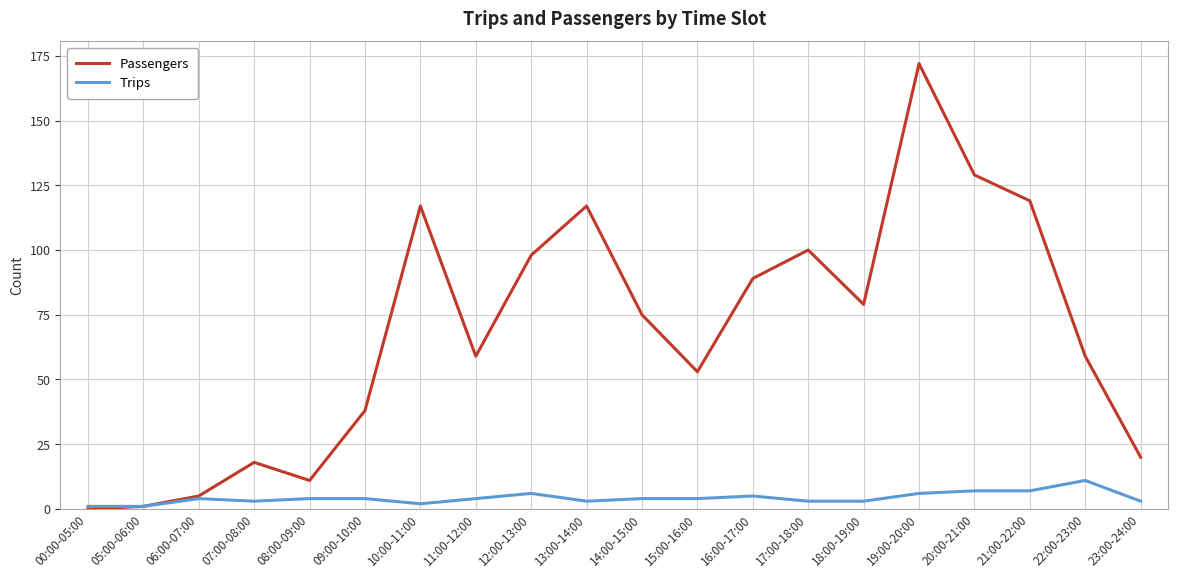

Which series has the largest total across all categories?

Passengers